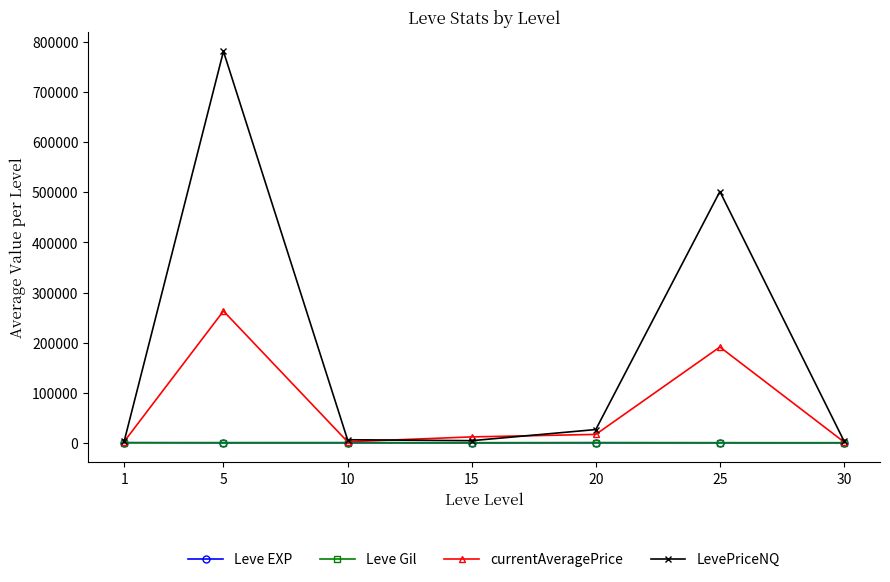

How many distinct data groups are displayed?

4